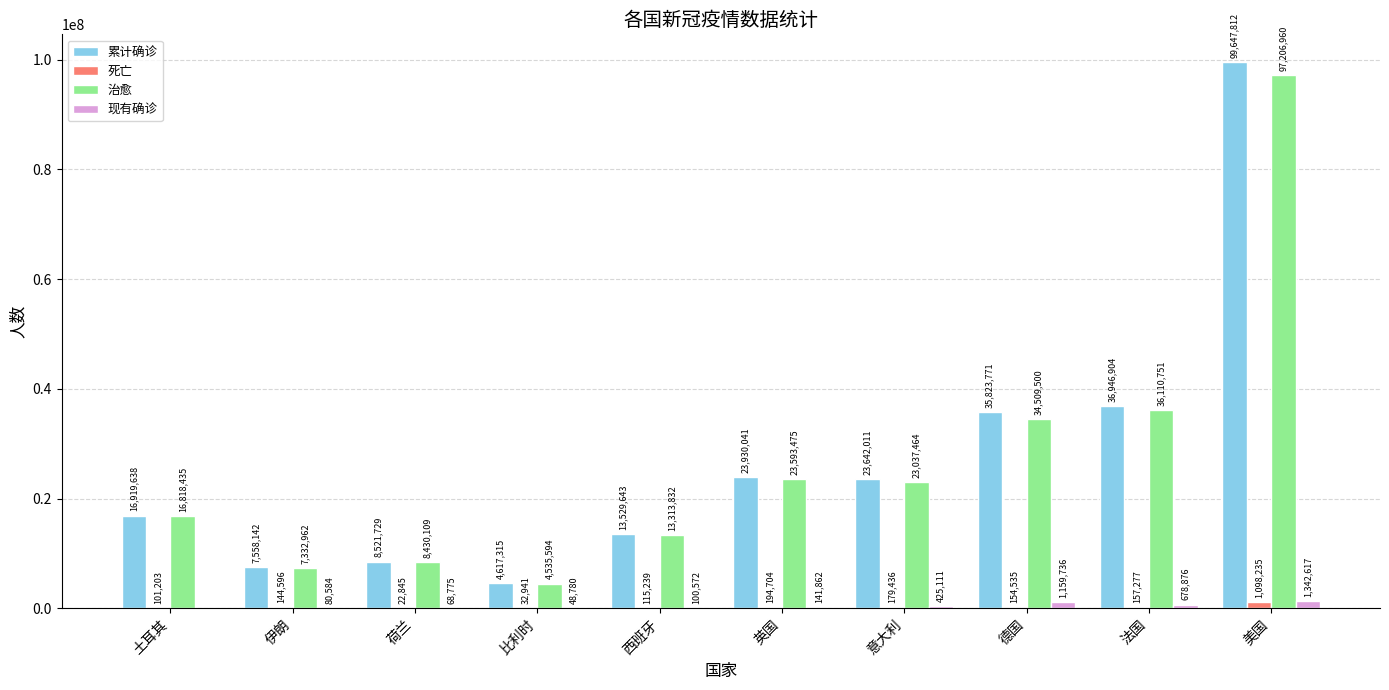

How many positive values does the 现有确诊 series have?

9